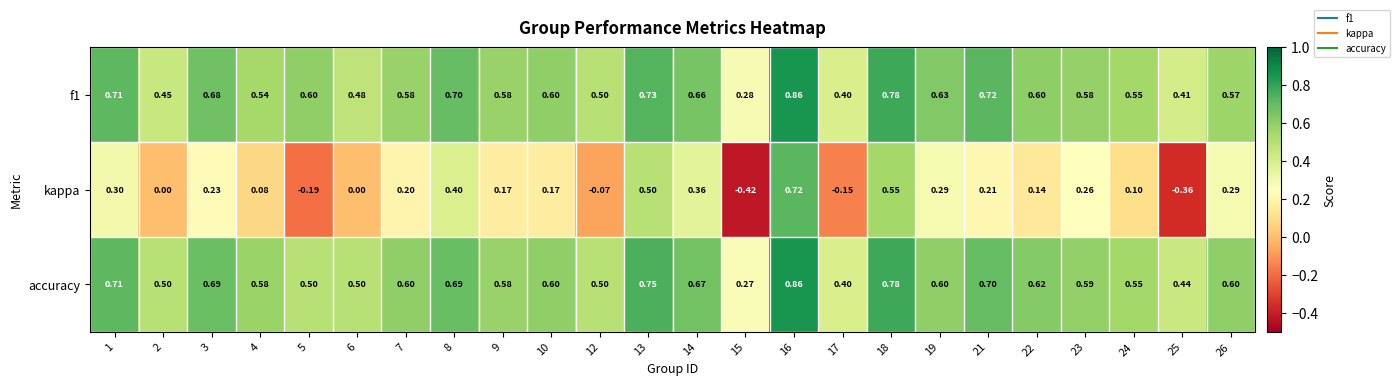

Which series has the largest total across all categories?

accuracy